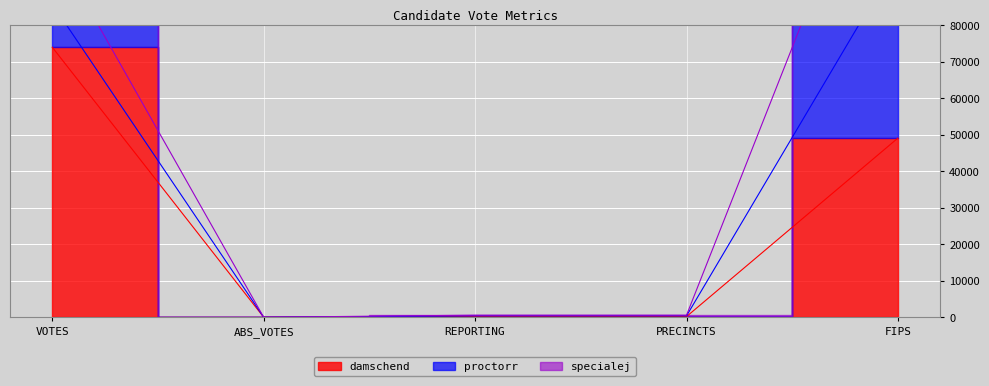

How many values in the proctorr series exceed 190?

2